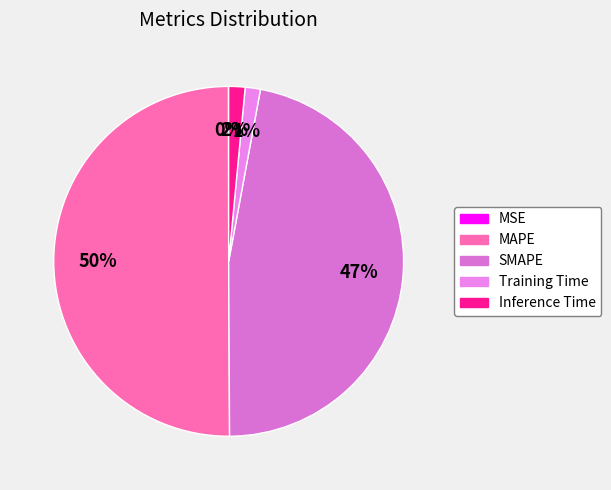

To the nearest percent, what percentage of the pie is SMAPE?

47%